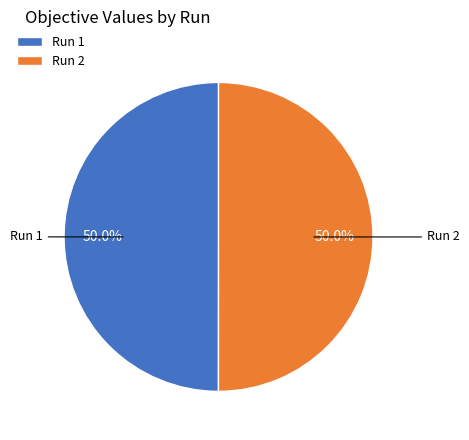

Do Run 1 and Run 2 together represent more than half of the pie?

Yes